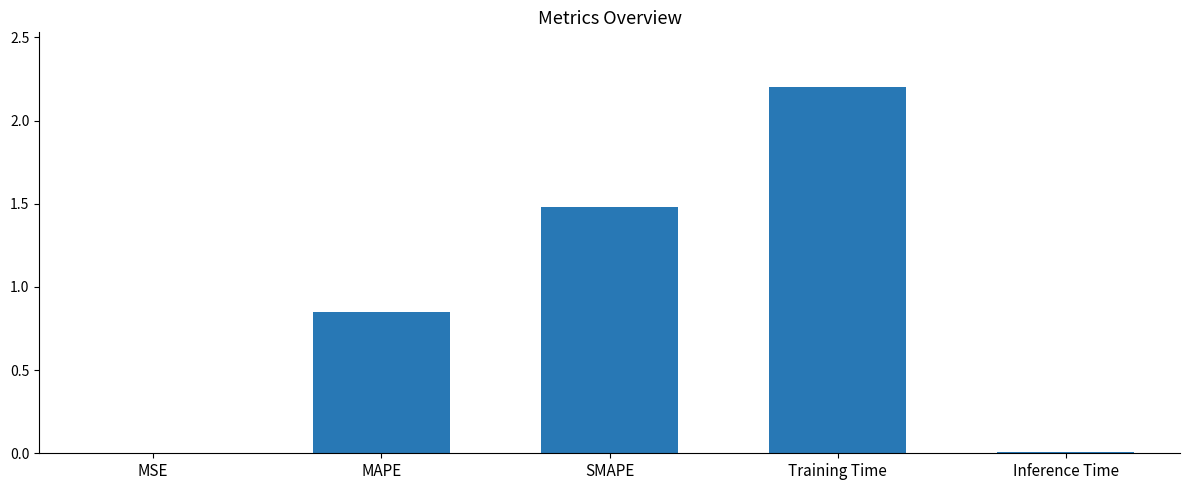

Which has a higher value, SMAPE or MSE?

SMAPE